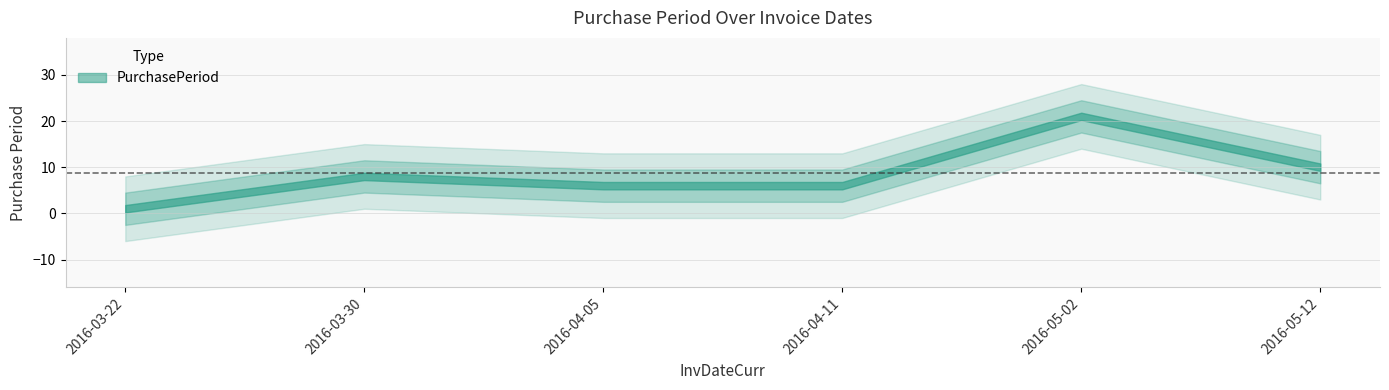

How many data points are above 8?

2